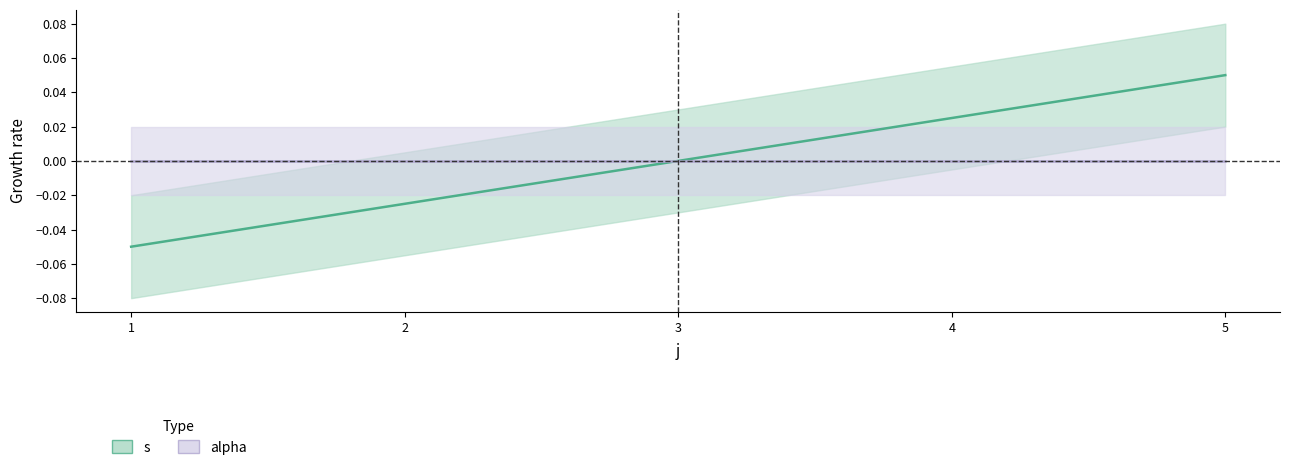

List the labels in order of value, smallest first.

1, 2, 3, 4, 5